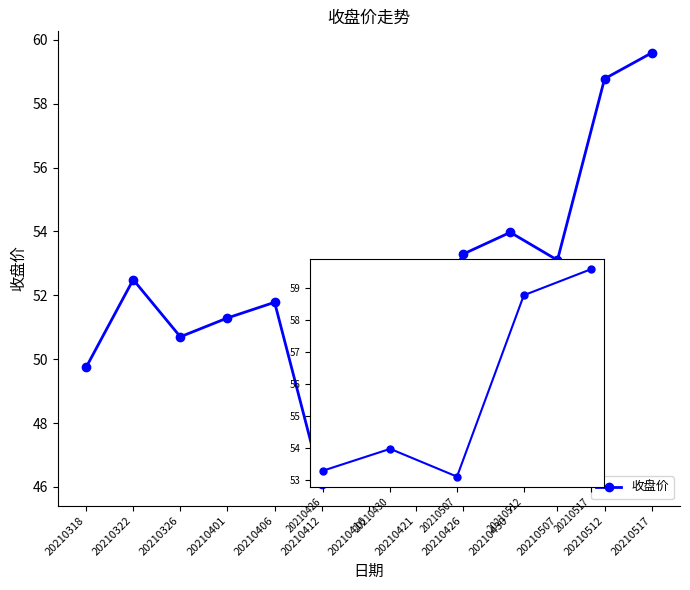

Between 20210412 and 20210430, which is larger?

20210430